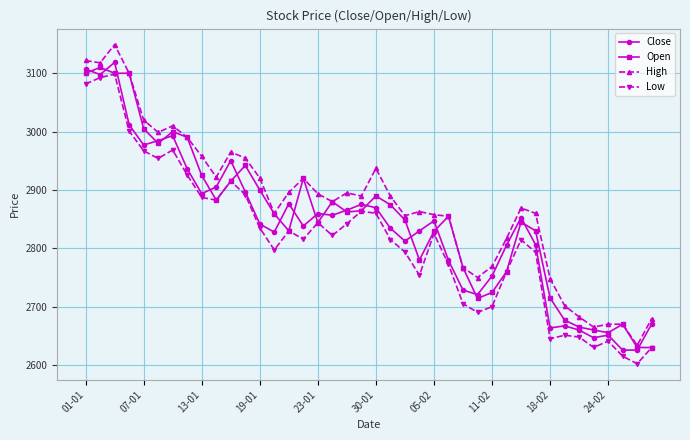

List the series in order of their overall mean, lowest first.

Low, Close, Open, High